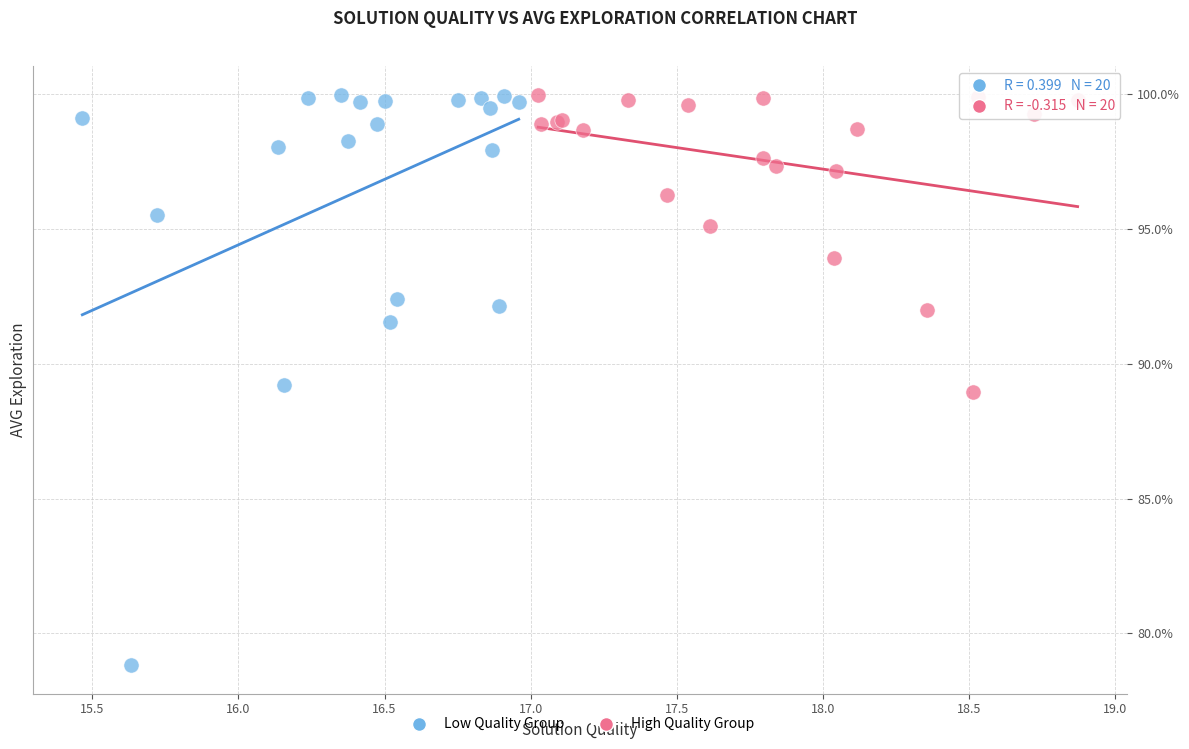

Which series has the largest Y range (max minus min)?

Low Quality Group